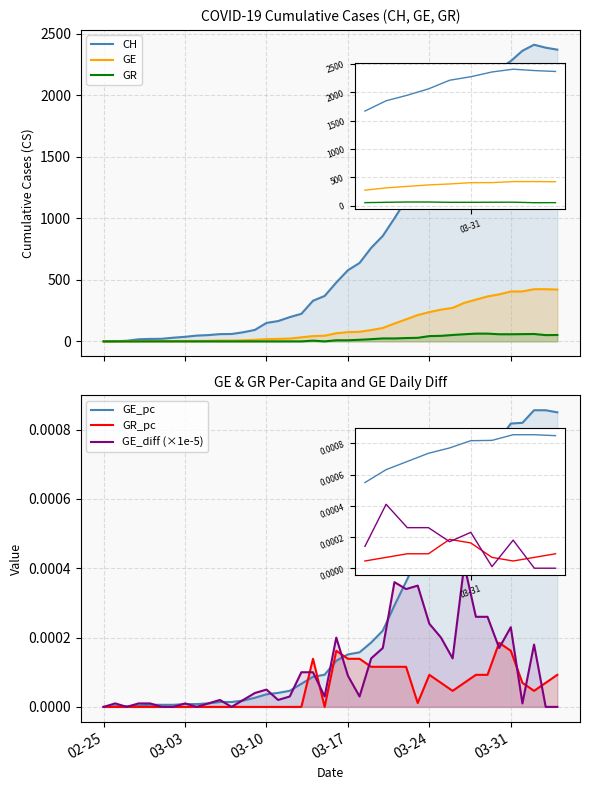

True or false: CH and GR cross at least once.

False